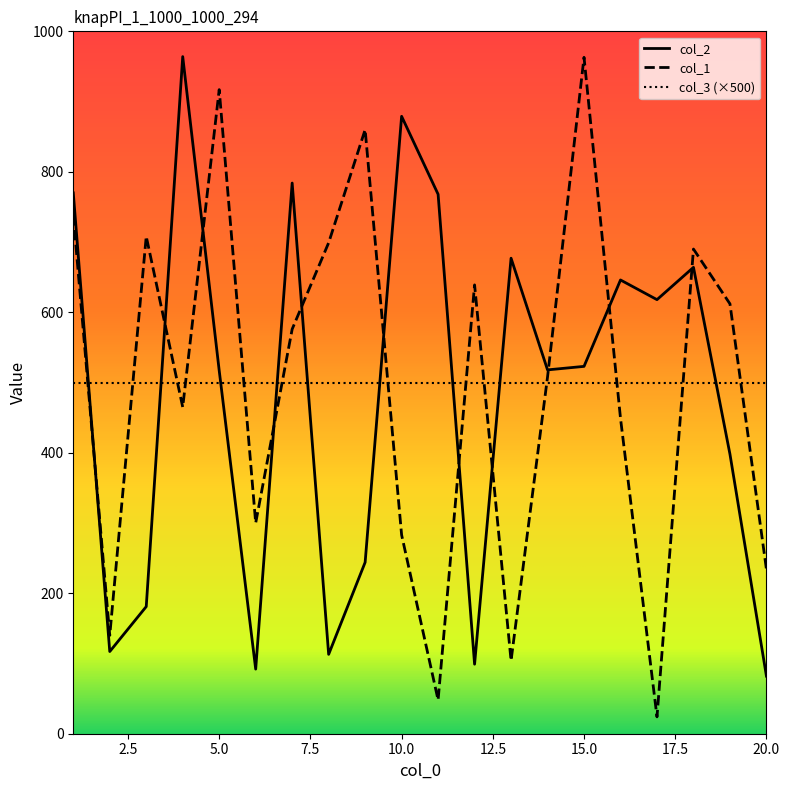

What is the smallest value displayed?

24